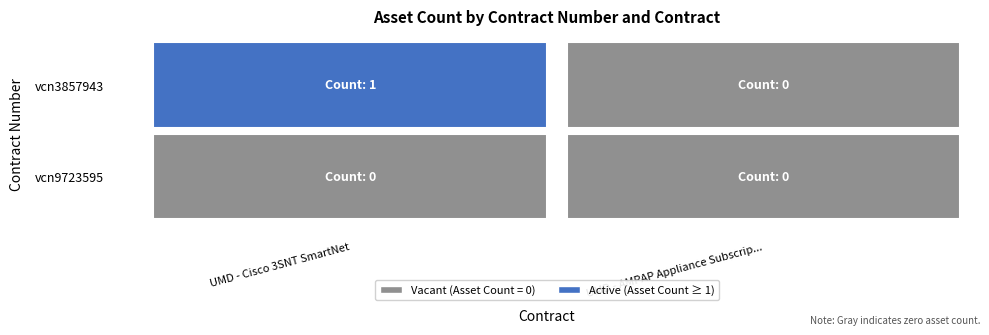

At which category is the sum across all series the highest?

UMD - Cisco 3SNT SmartNet